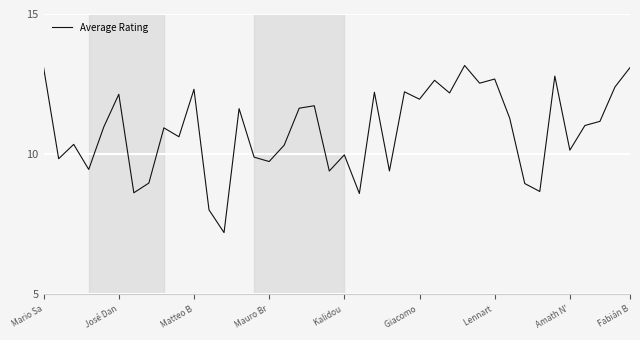

What is the smallest value displayed?

7.2